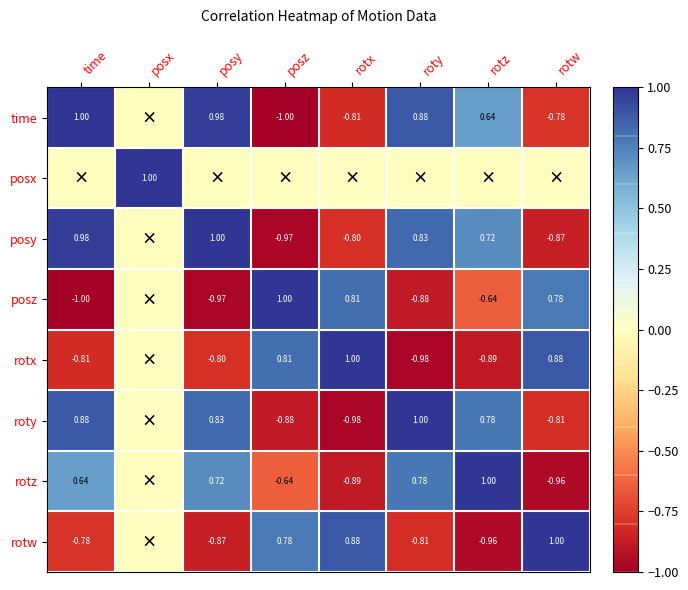

What is the difference between the posz values at roty and rotz?

0.2